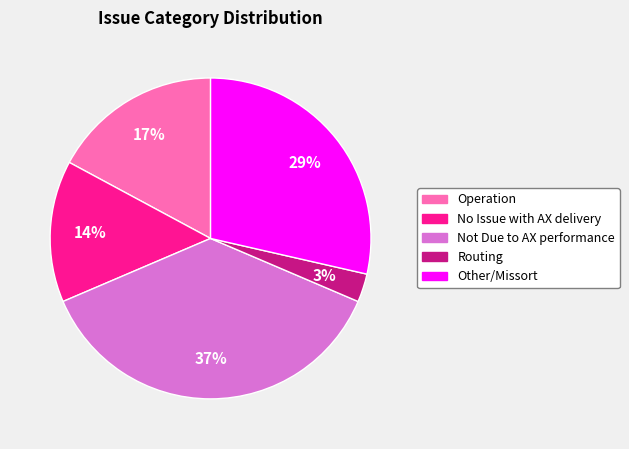

Combined, do Operation and Not Due to AX performance account for over 50%?

Yes